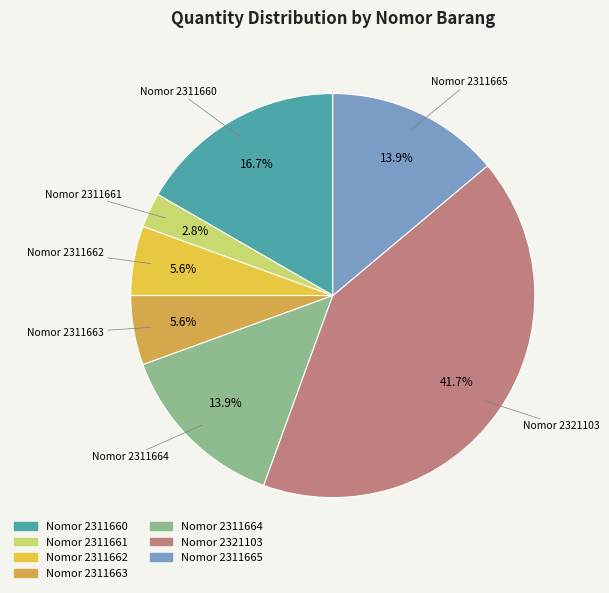

Count the number of slices in the pie.

7